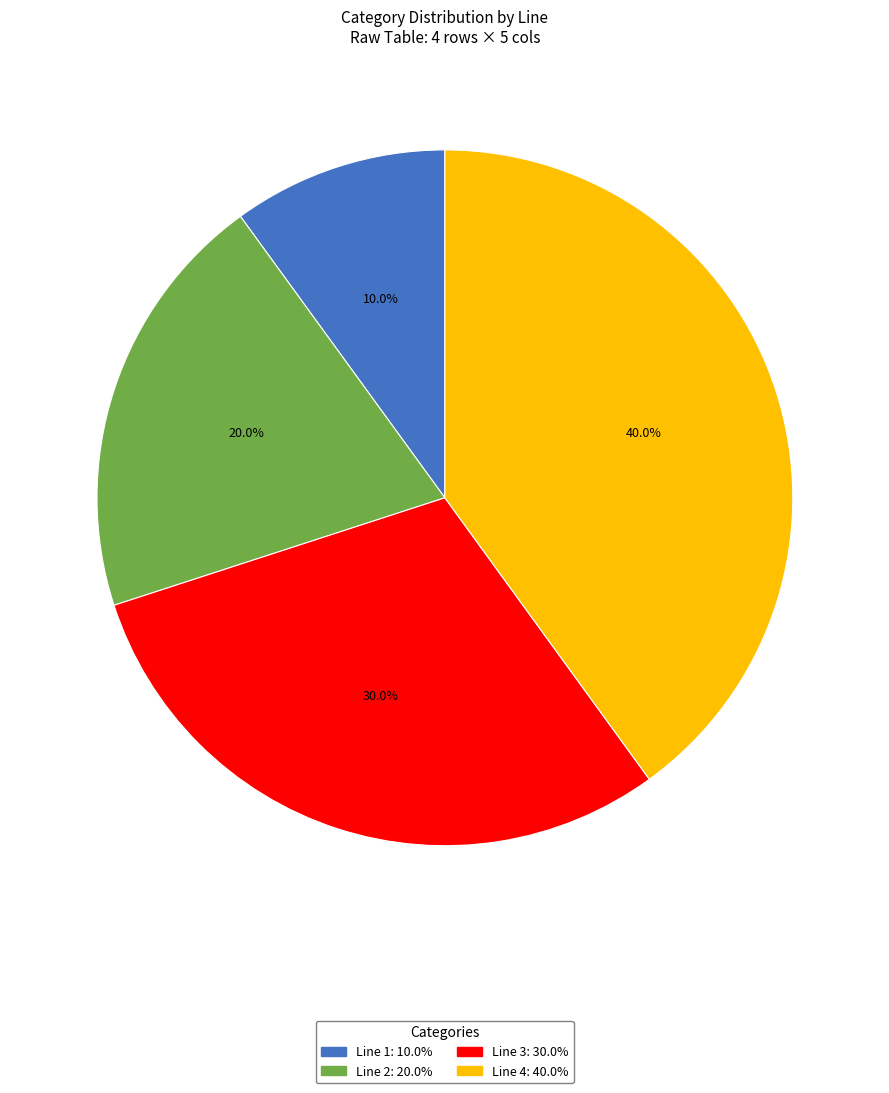

To the nearest percent, what percentage of the pie is Line 2?

20%